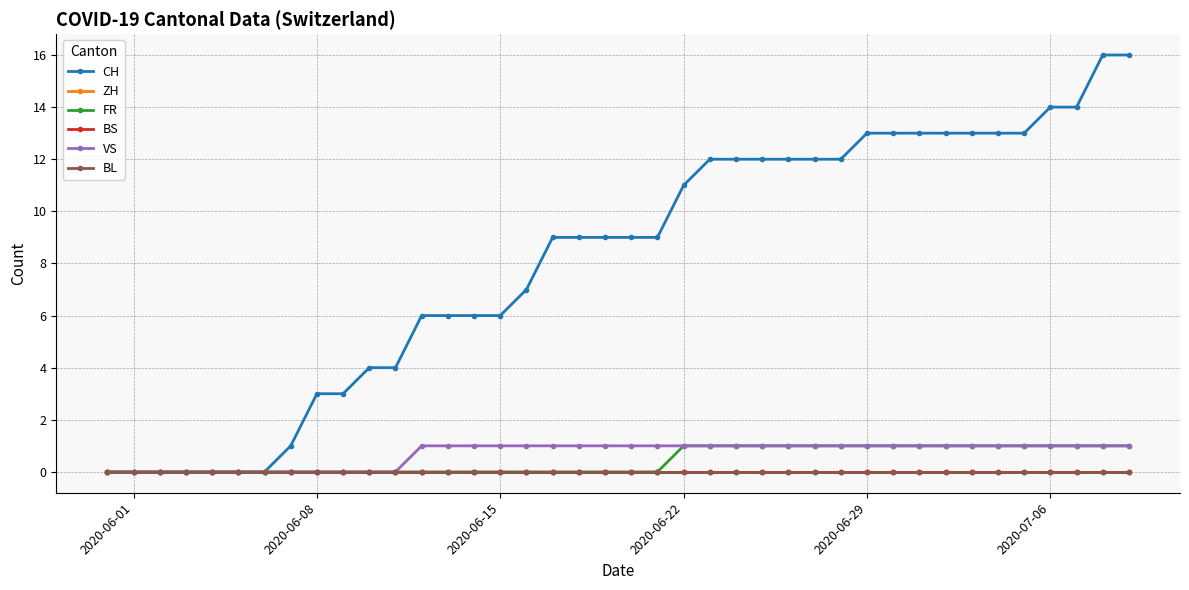

Rank the series by their maximum value, from highest to lowest.

CH, FR, VS, ZH, BS, BL